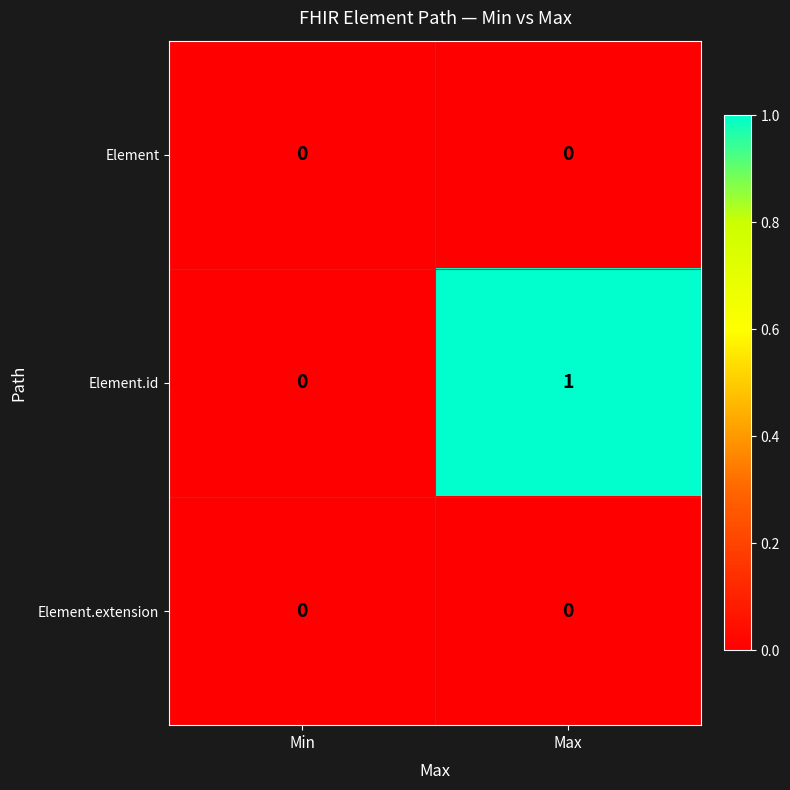

The value of Element at Max is 0. True or false?

True